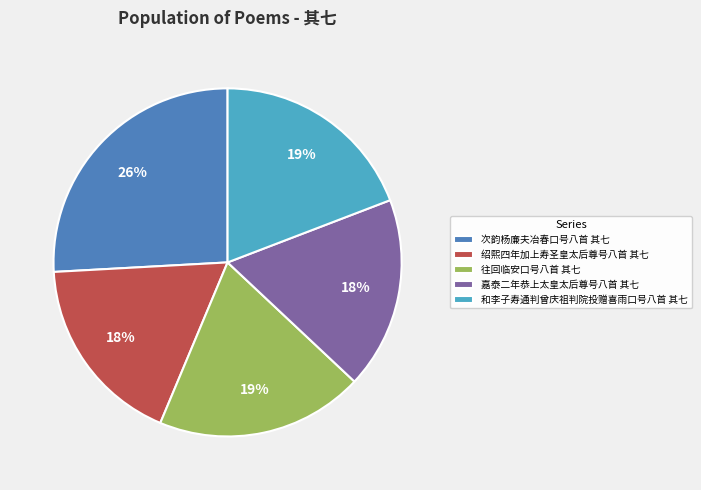

Is it true that 次韵杨廉夫冶春口号八首 其七 is 26% of the pie?

True